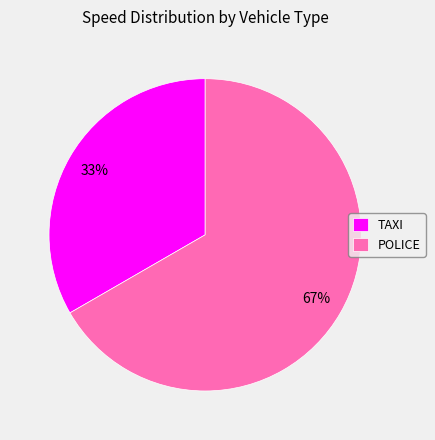

How many segments does this pie chart have?

2